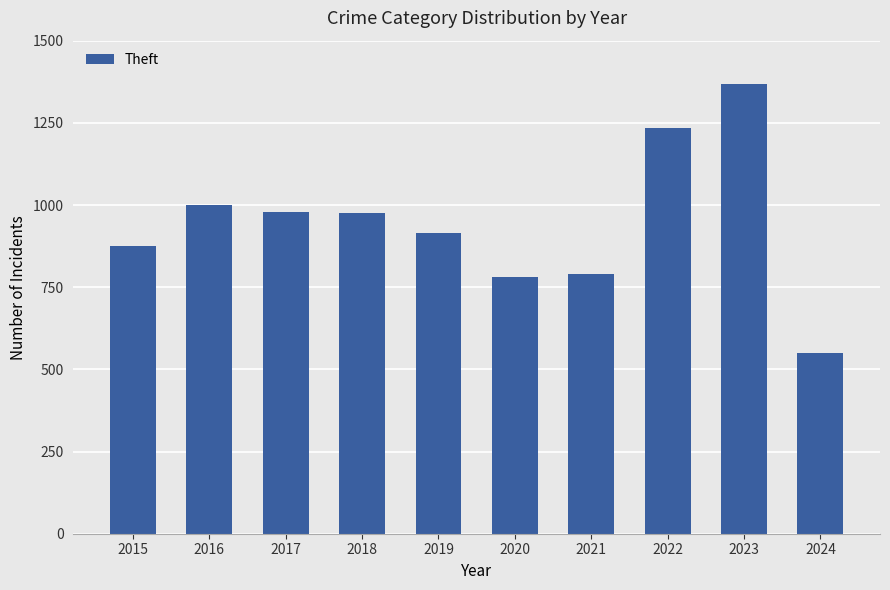

What is the ratio of the value at 2023 to the value at 2020?

1.7